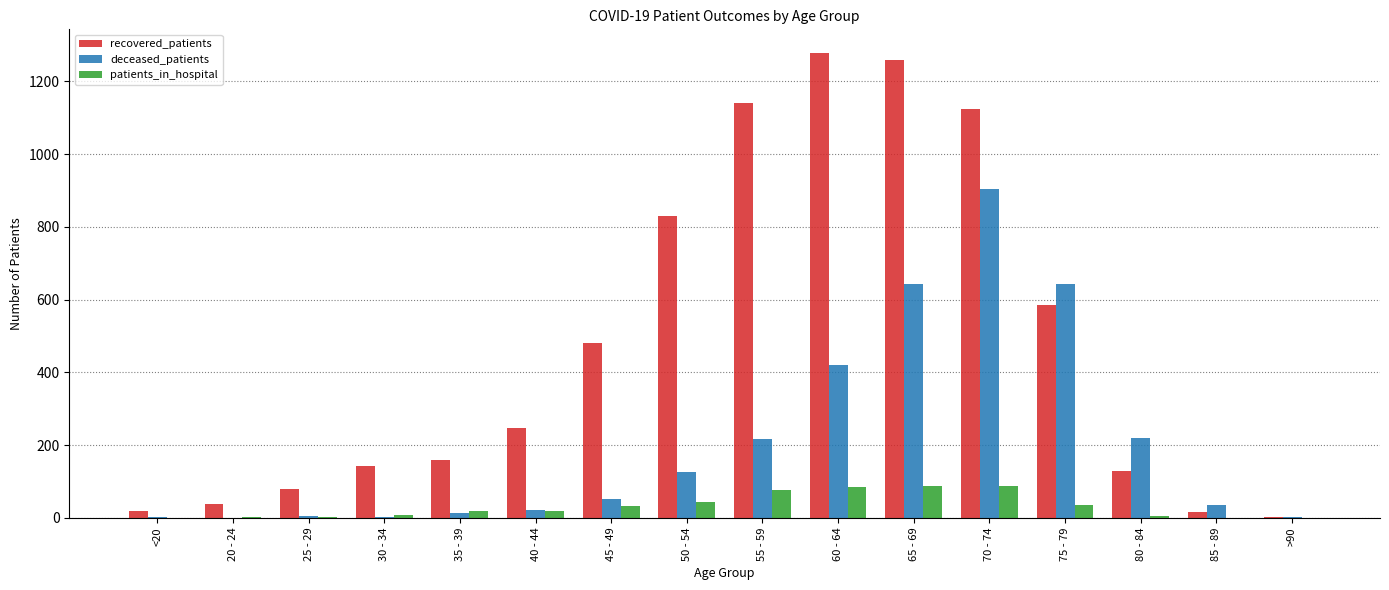

Is the value of recovered_patients at 60 - 64 greater than the value of patients_in_hospital at 20 - 24?

Yes